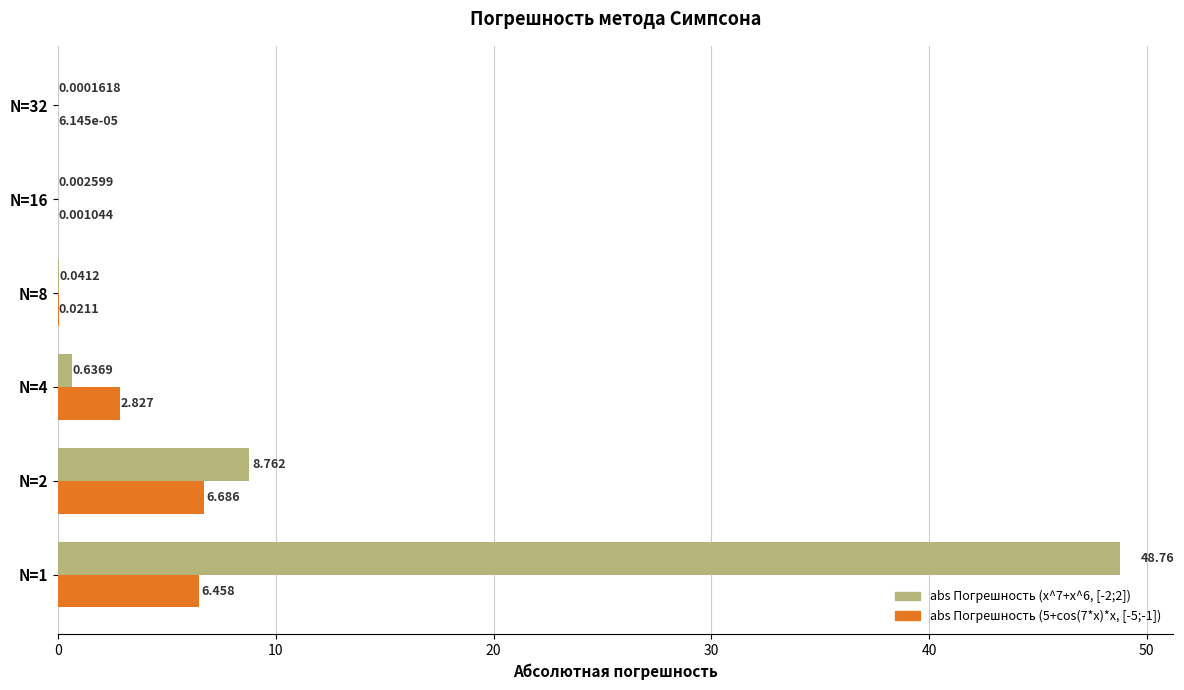

Is the value of abs Погрешность (5+cos(7*x)*x, [-5;-1]) at N=32 greater than the value of abs Погрешность (x^7+x^6, [-2;2]) at N=16?

No